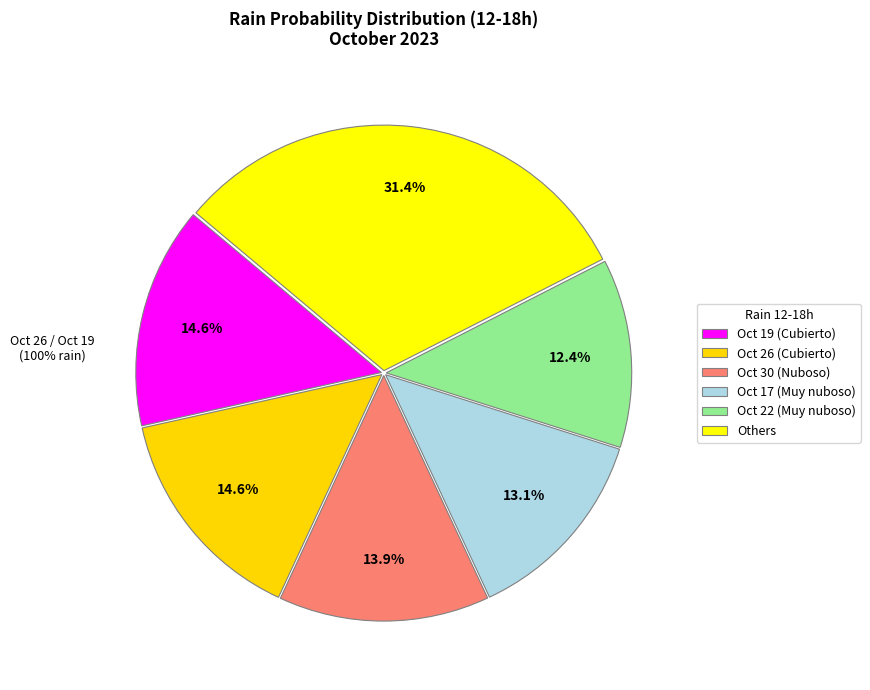

Approximately how many times larger is the value at 2023-10-21 compared to 2023-10-30?

0.2